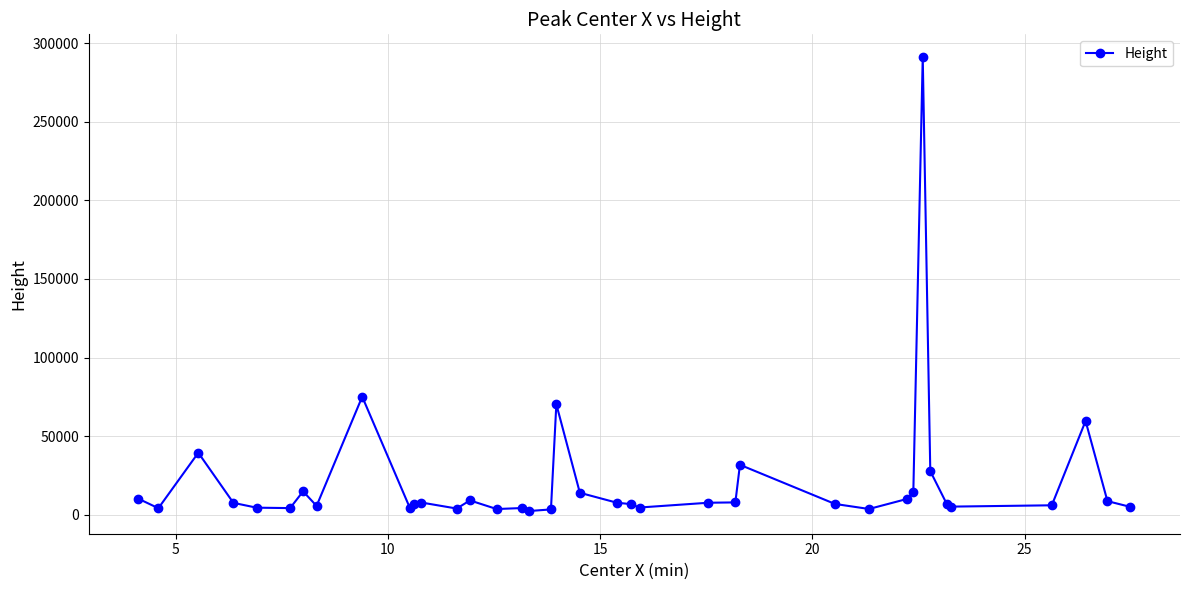

What is the average value?

21138.6